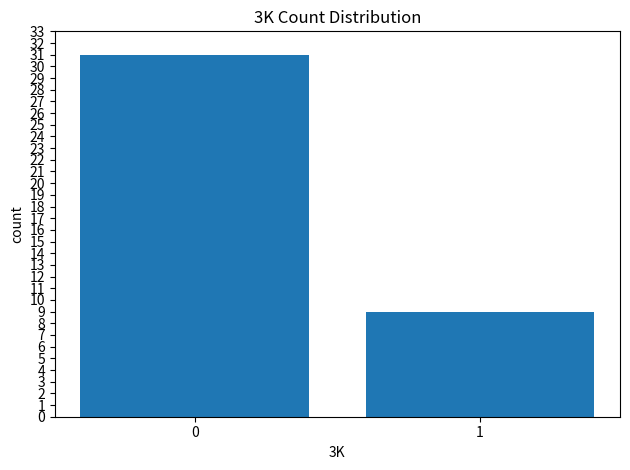

What is the change in value from 0 to 1?

-22